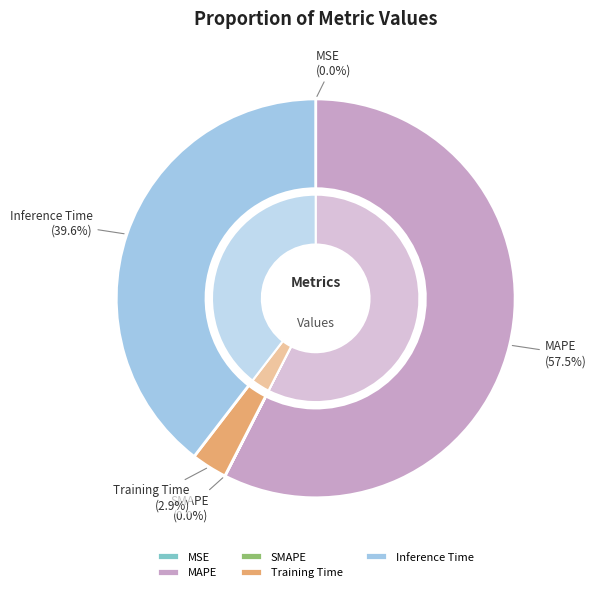

What is the majority slice?

MAPE